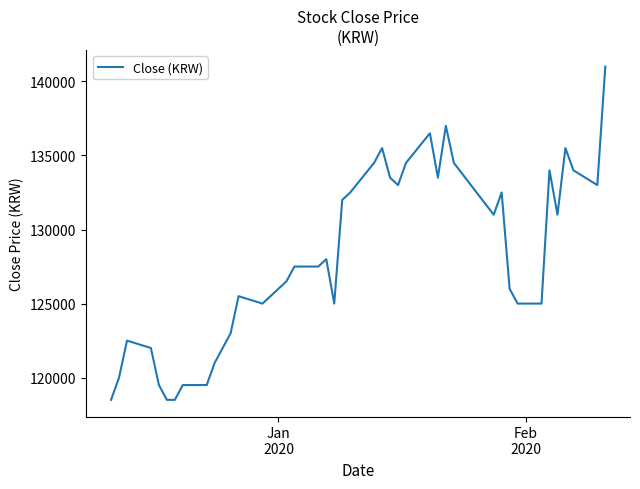

What is the minimum value shown in the chart?

118500